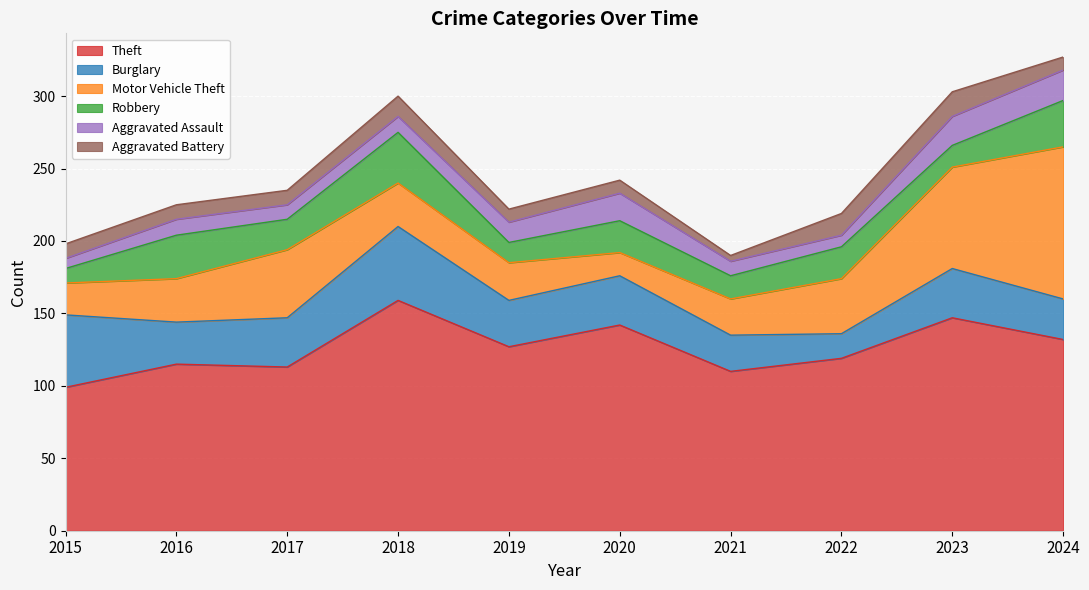

At which category is the sum across all series the highest?

2024